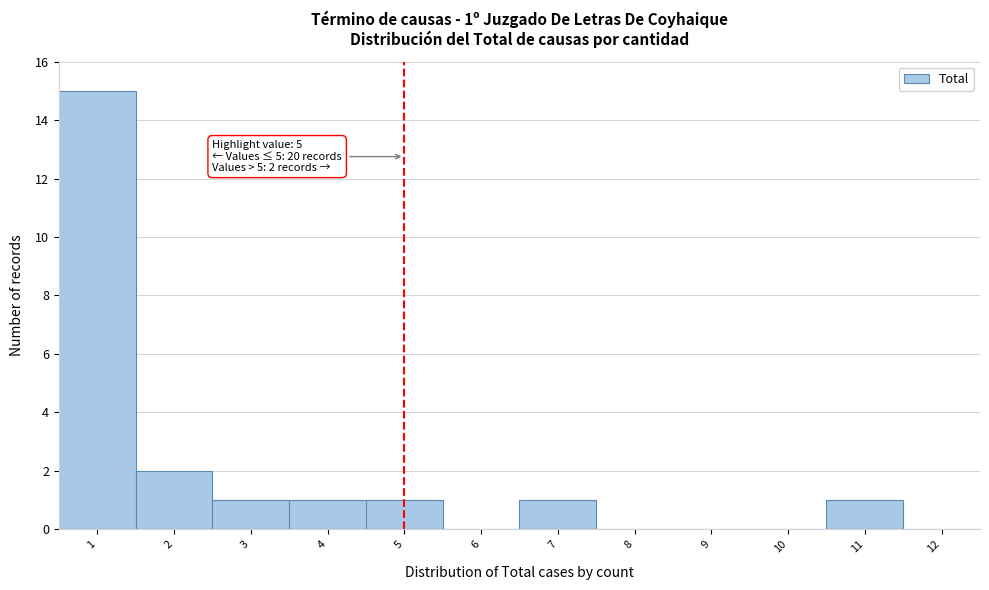

Over which range of the x-axis is the bar tallest?

0.5 to 1.5